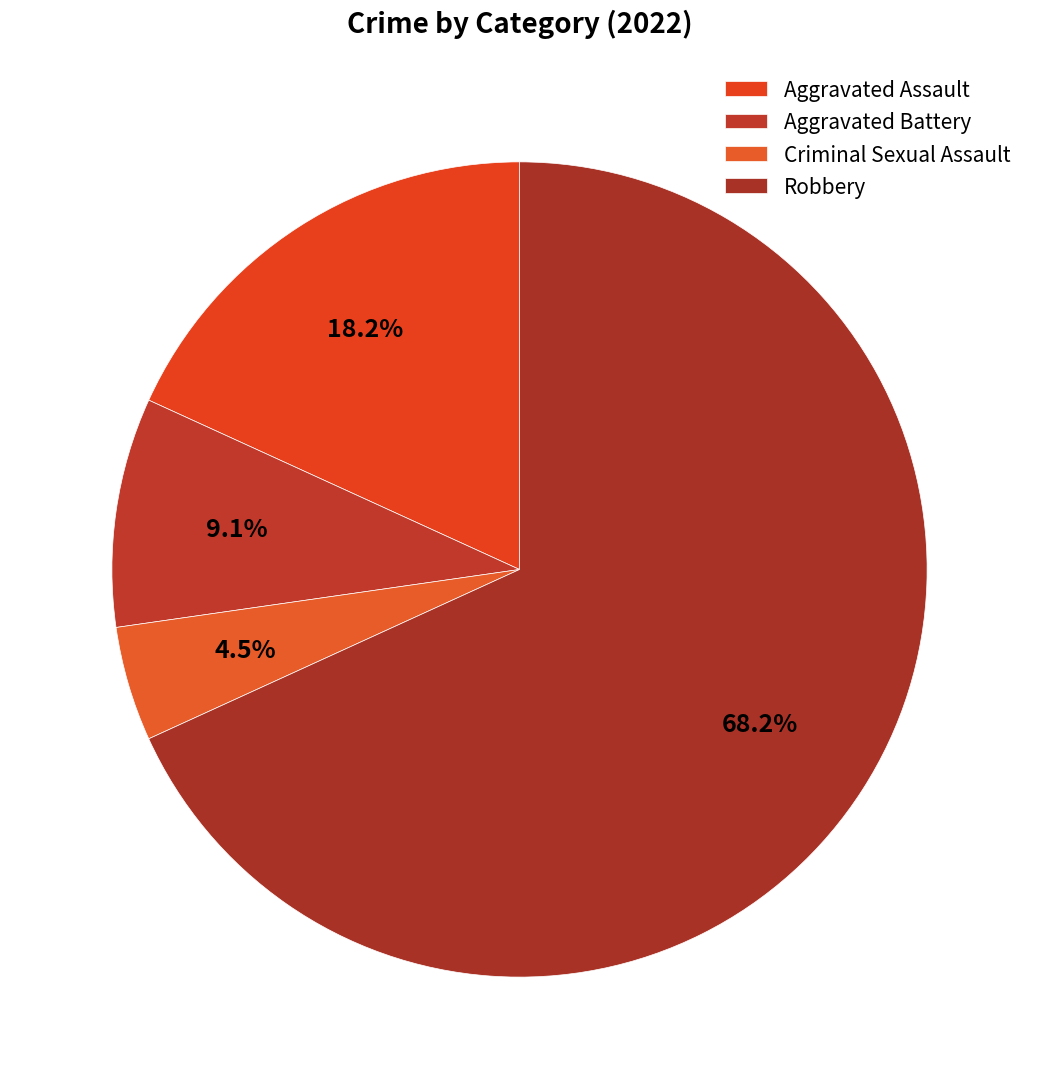

Does any single category account for the majority?

Yes